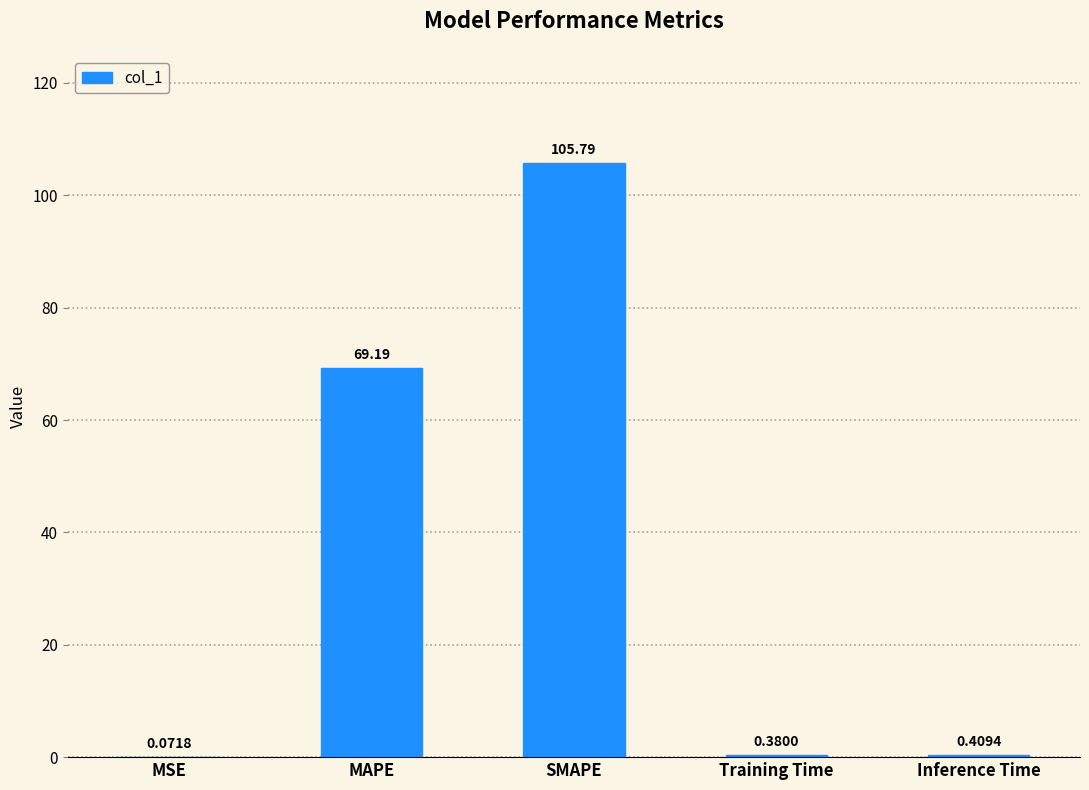

Which category has the highest value across all series?

SMAPE